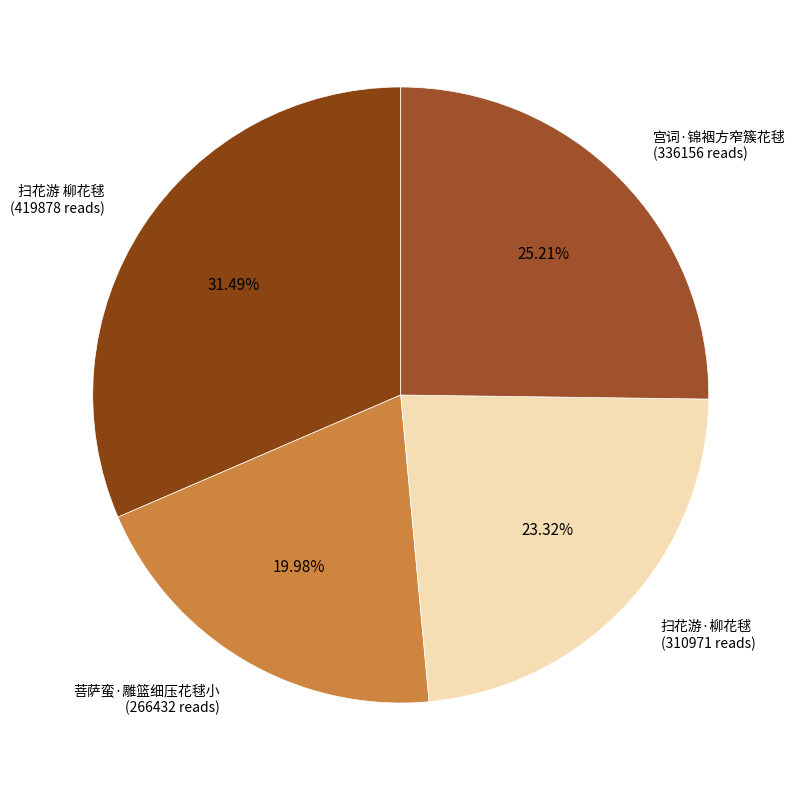

Rank the categories by value from lowest to highest.

菩萨蛮·雕篮细压花毬小, 扫花游·柳花毬, 宫词·锦裀方窄簇花毬, 扫花游 柳花毬